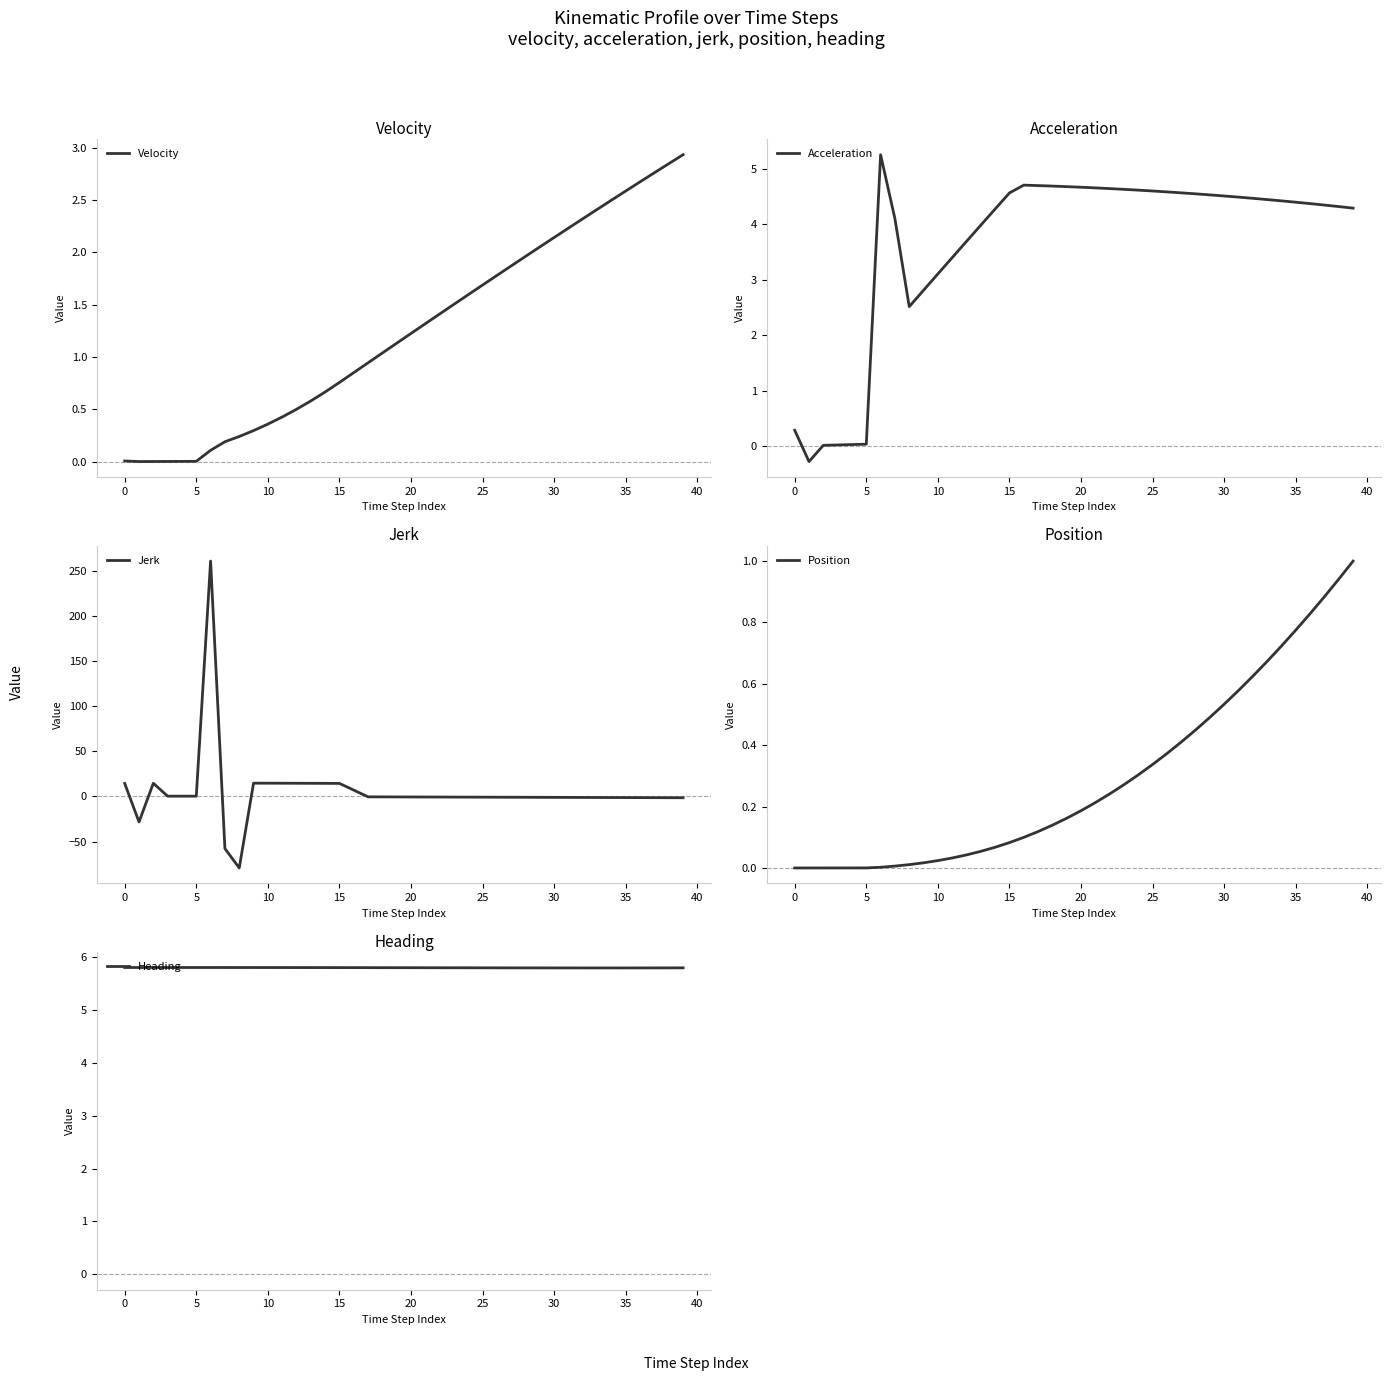

Which series has the largest total across all categories?

Heading